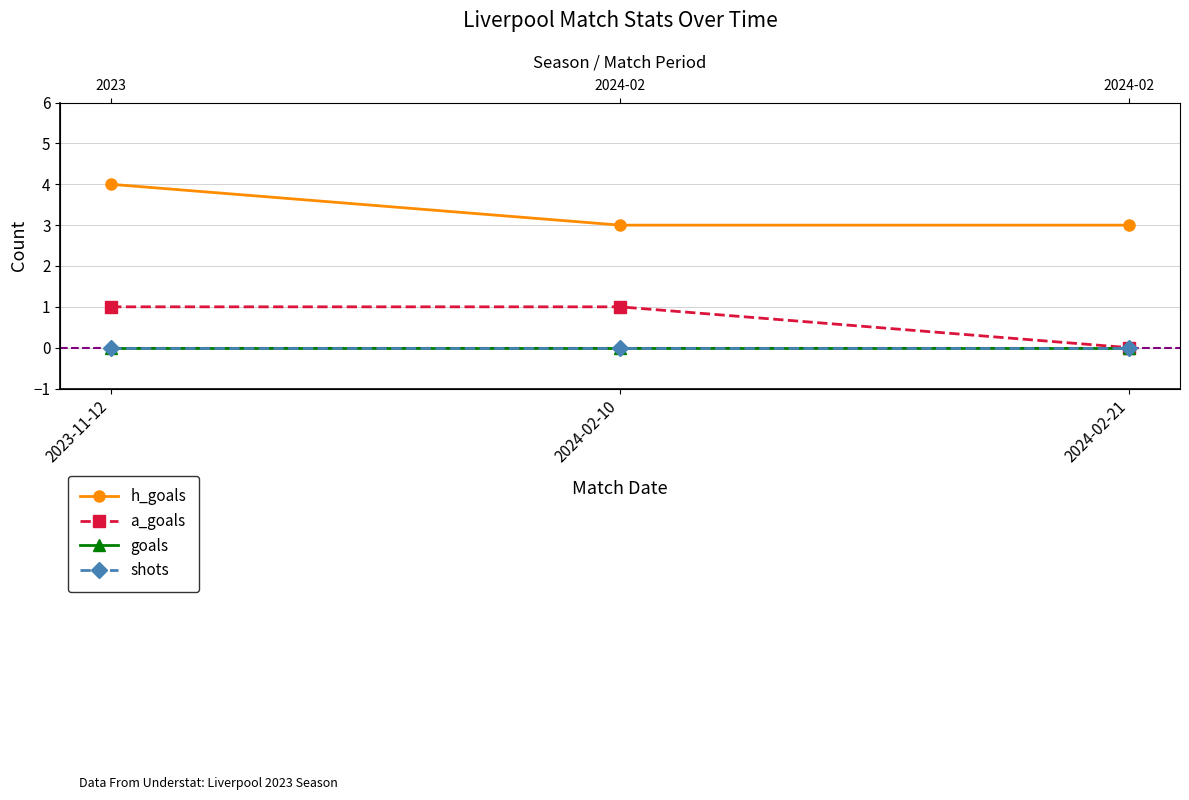

Is this an area chart (filled region under the line)?

No